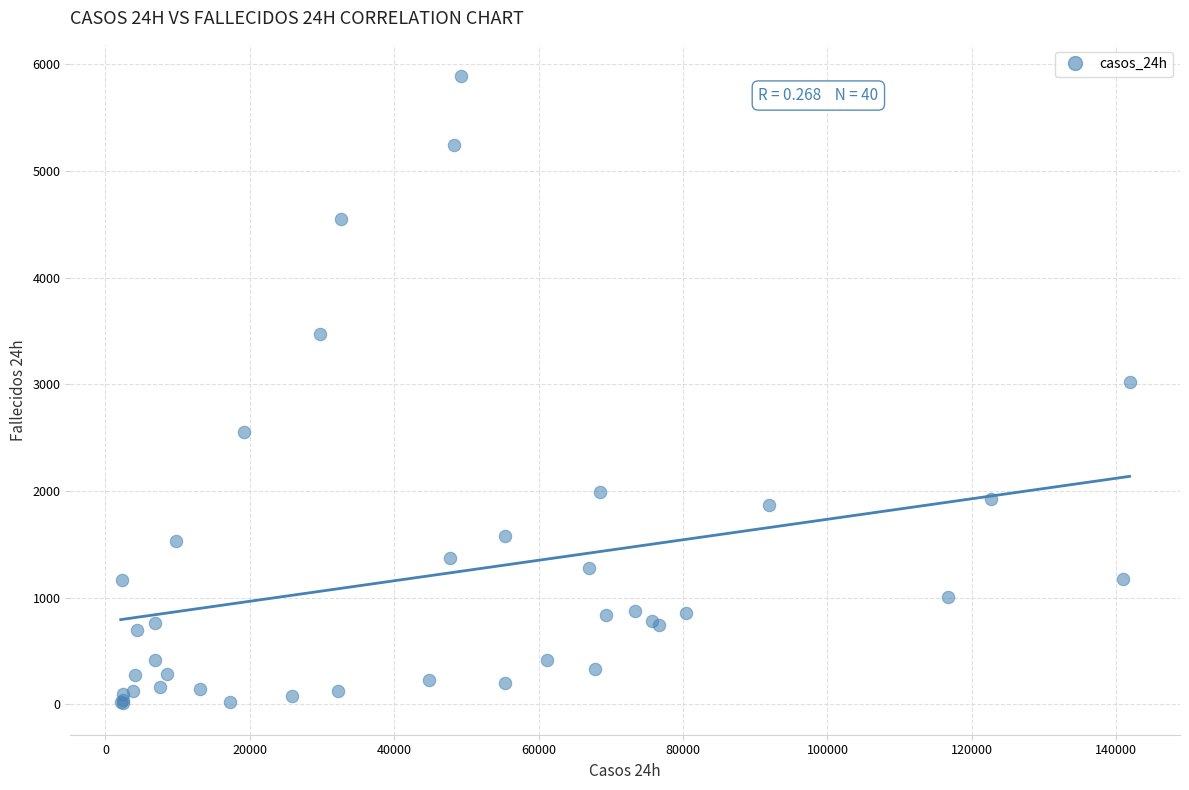

What Y value in the scatter plot is closest to 2948?

3023